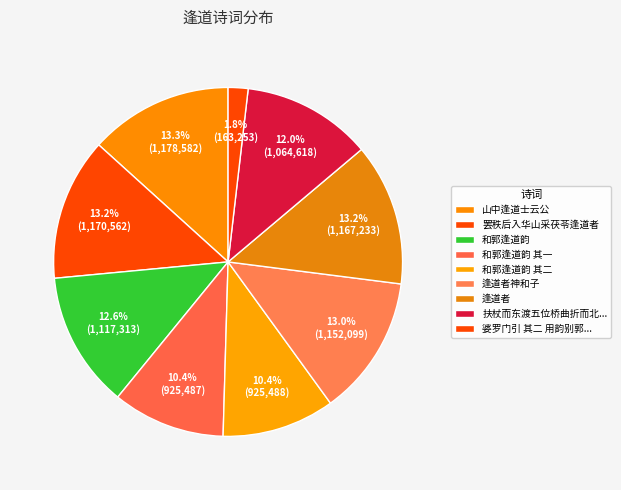

True or false: 逢道者 accounts for 13% of the total.

True